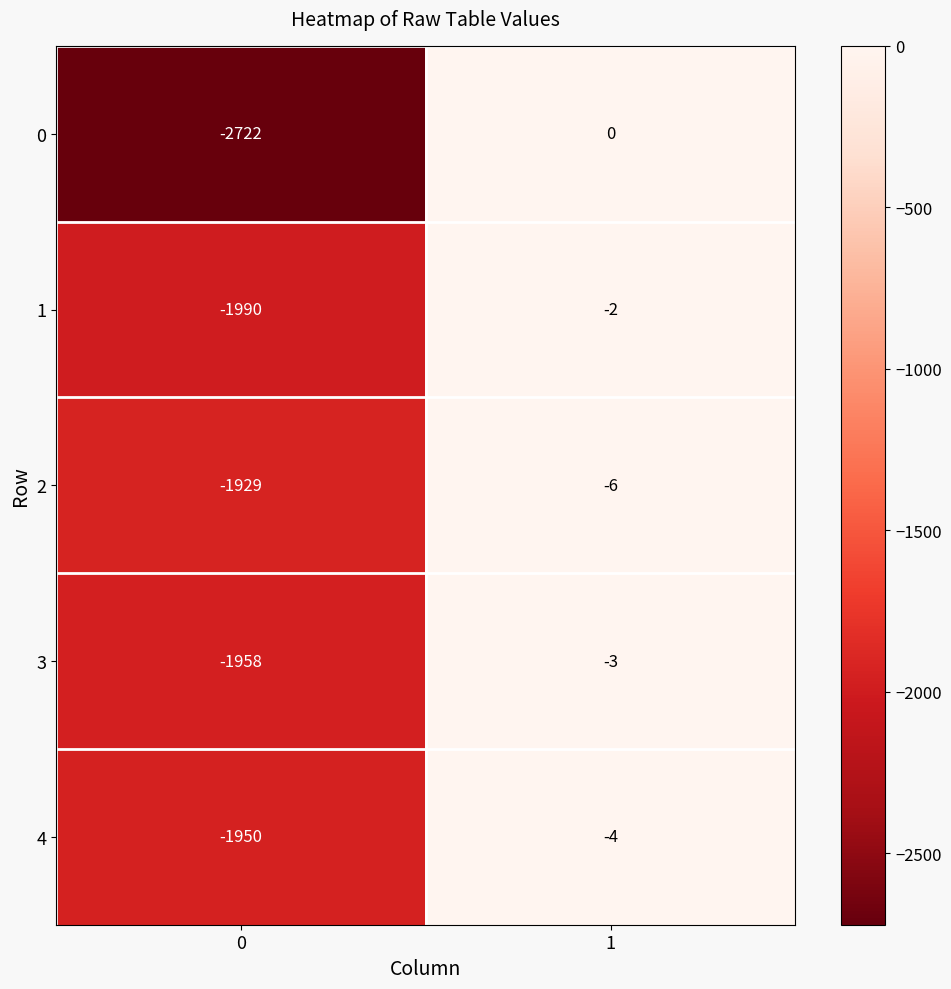

List the series in order of their peak value, lowest first.

2, 4, 3, 1, 0